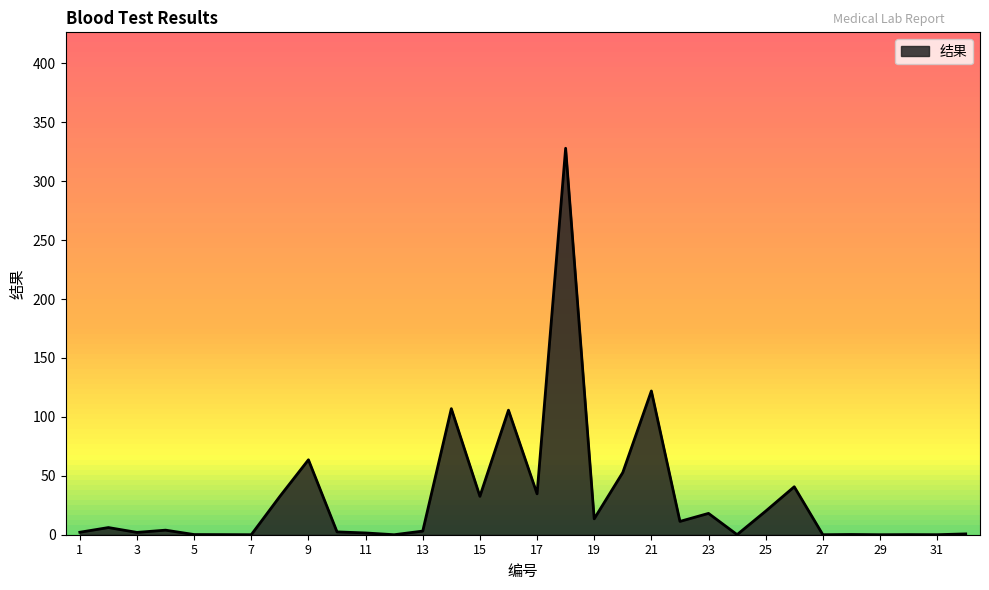

What is the maximum value shown in the chart?

328.0